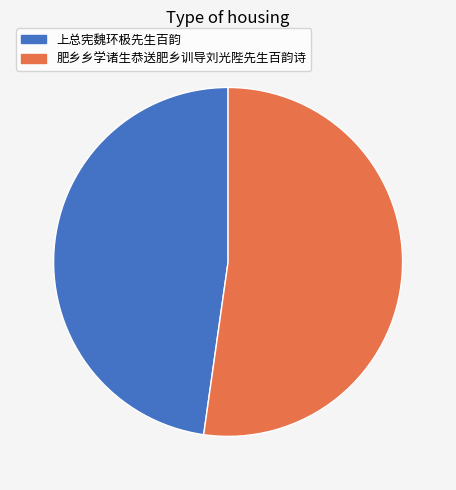

What is the smallest slice in the pie chart?

上总宪魏环极先生百韵